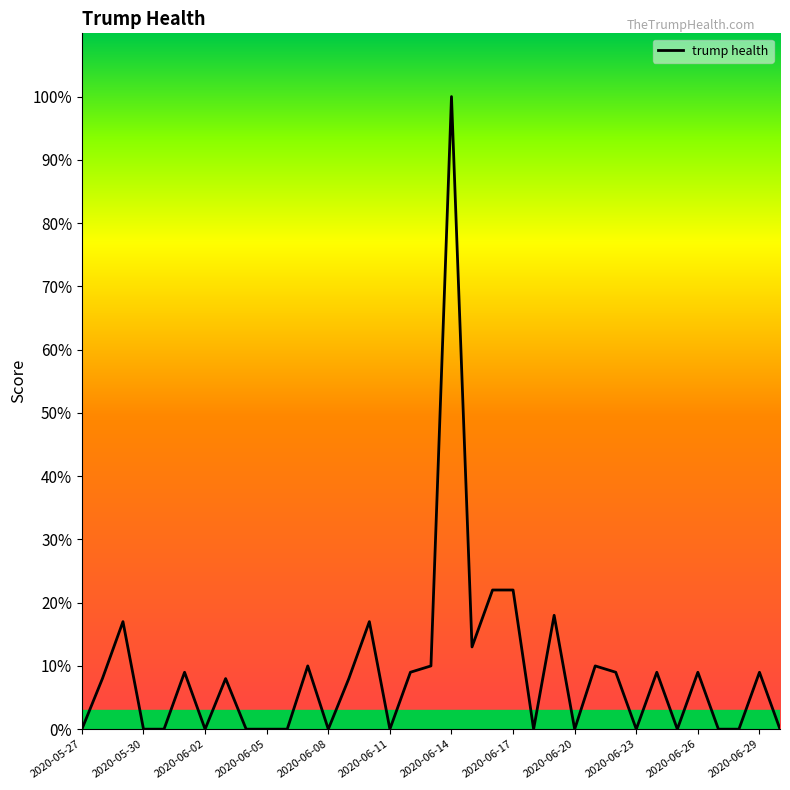

What is the maximum value shown in the chart?

100